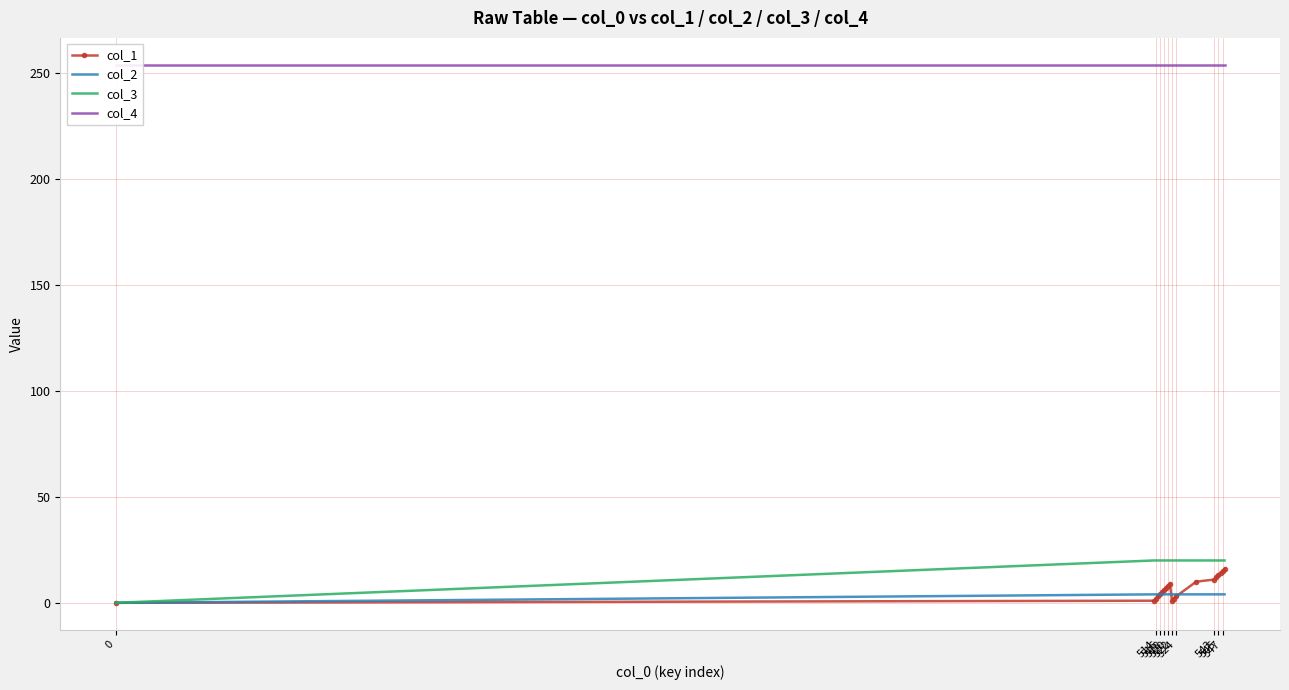

How many distinct data groups are displayed?

4